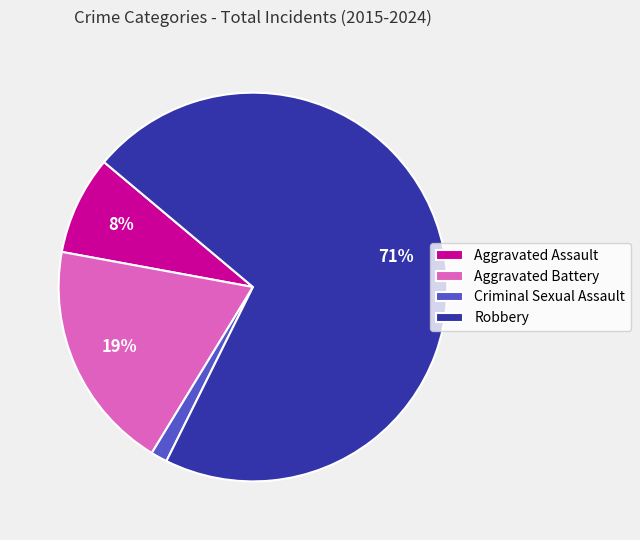

What is the ratio of the value at Aggravated Assault to the value at Aggravated Battery?

0.4